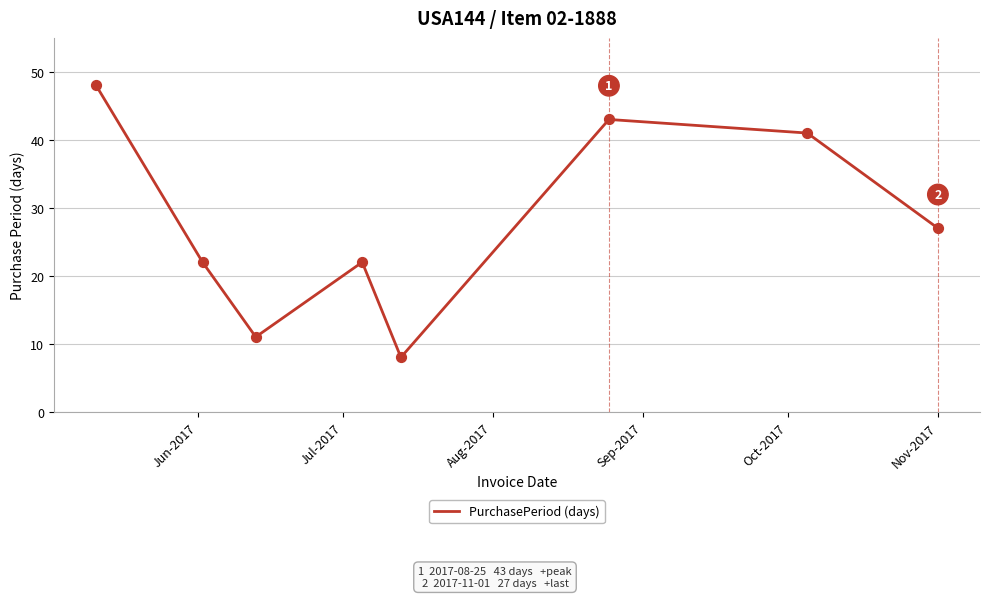

True or false: there are more than 0 points higher than both neighbors.

True